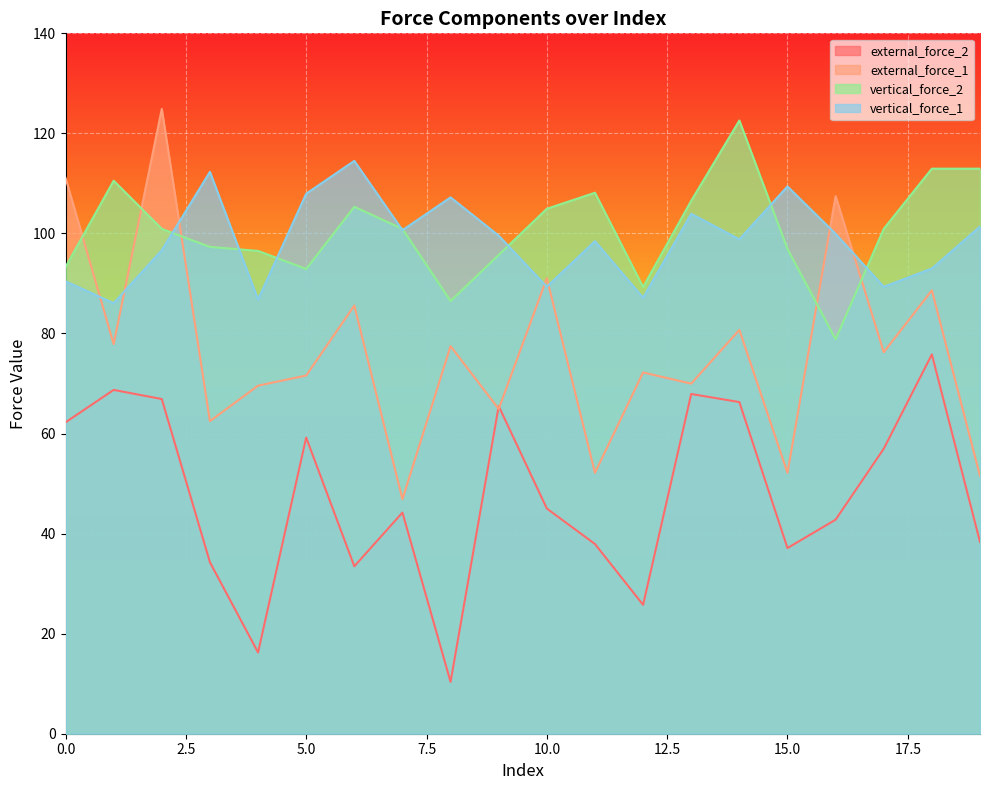

What is the difference between the second highest and second lowest values in the vertical_force_2 series?

26.5